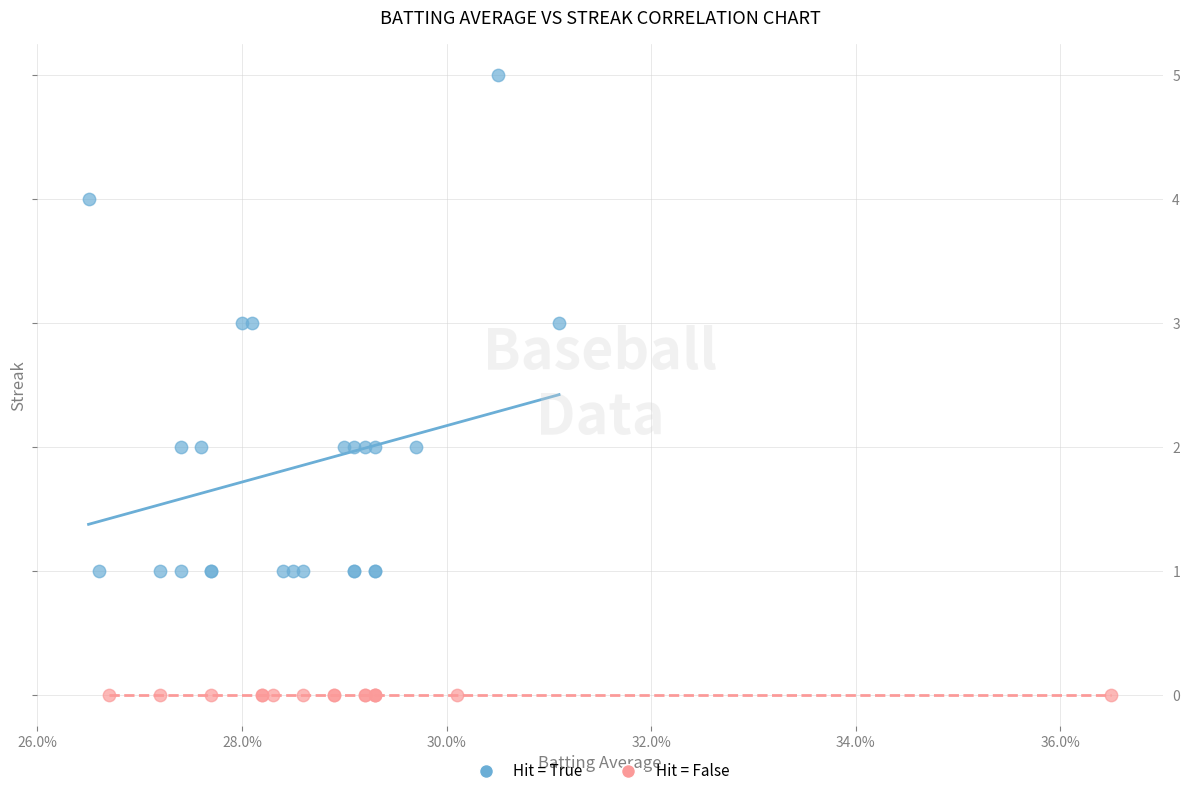

Which series reaches the maximum Y coordinate?

Hit = True